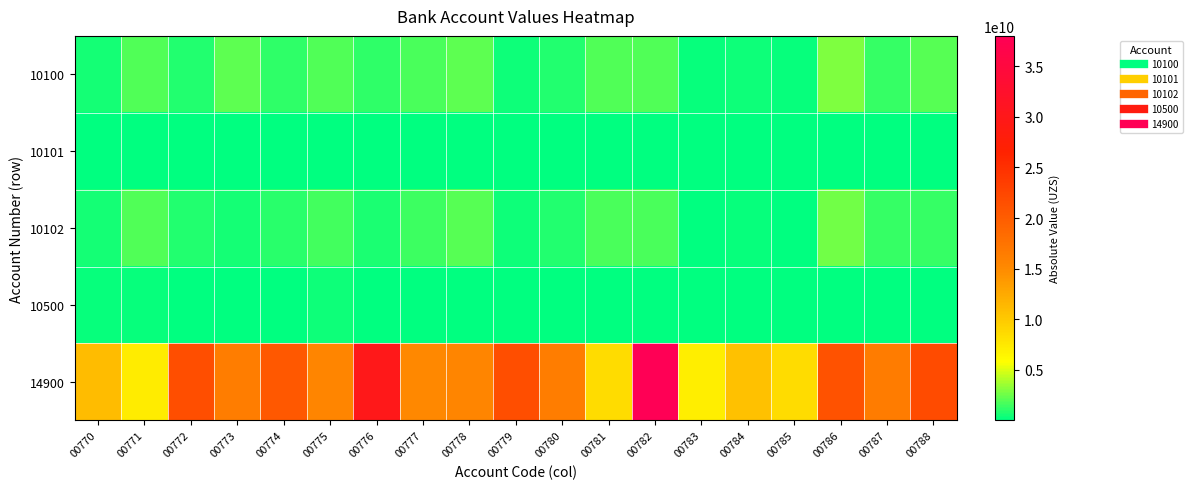

Count the number of data series in this chart.

5